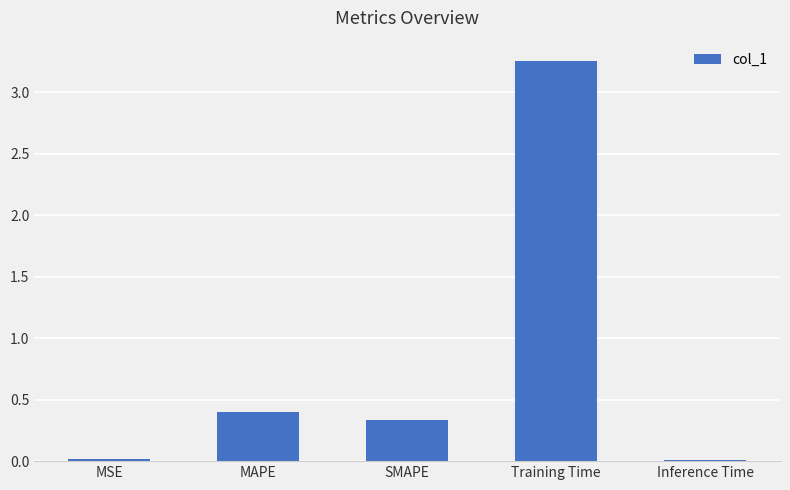

What is the label of the 3rd bar from the left?

SMAPE